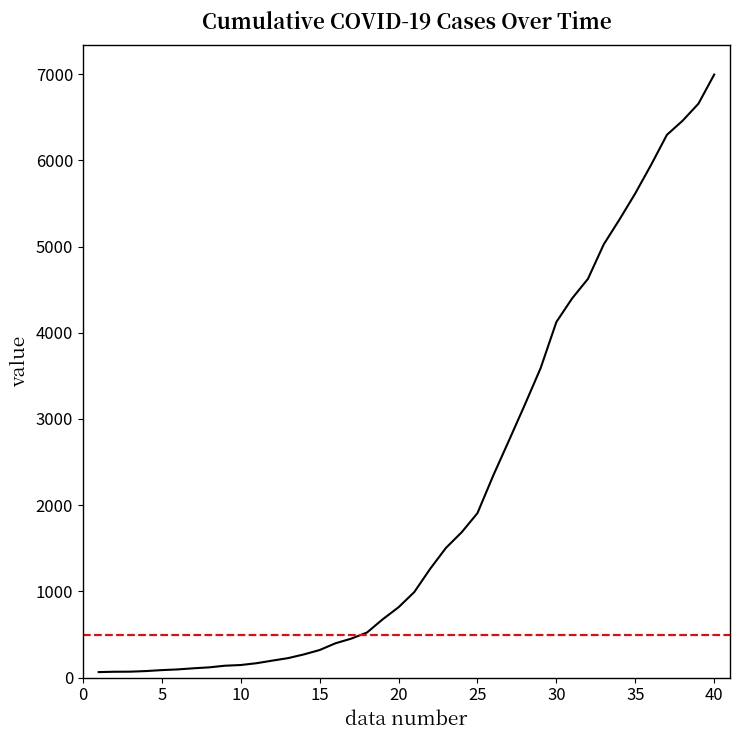

What is the difference between the maximum and minimum values?

6931